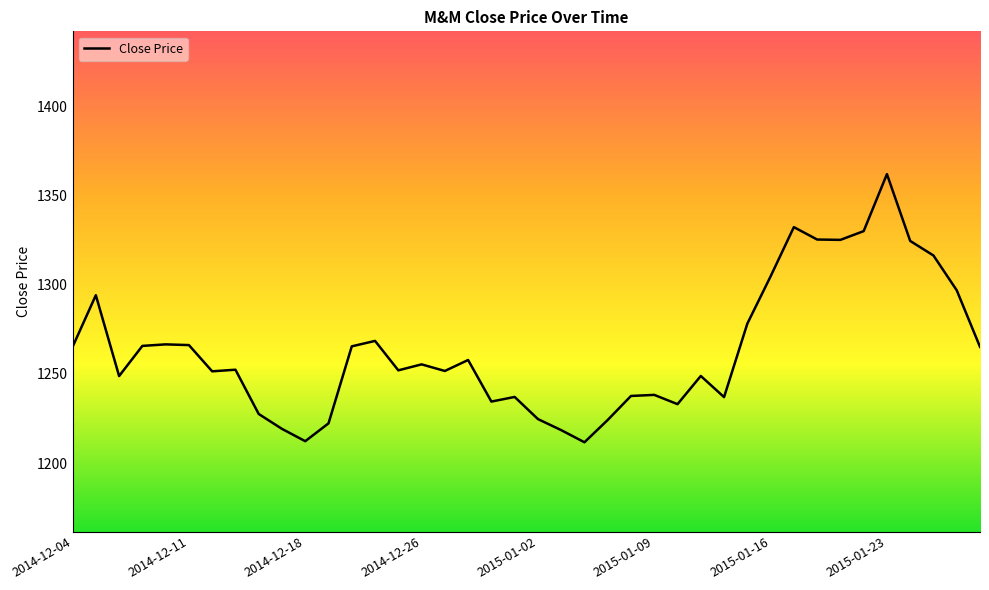

What is the greatest value displayed?

1361.9